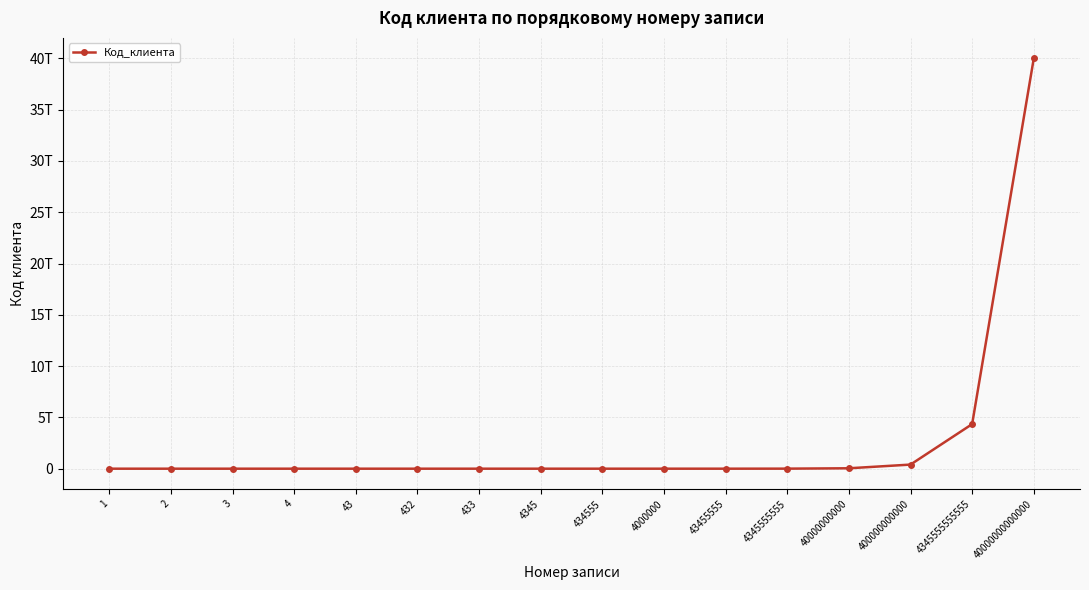

What is the difference between the values at 3 and 433?

430